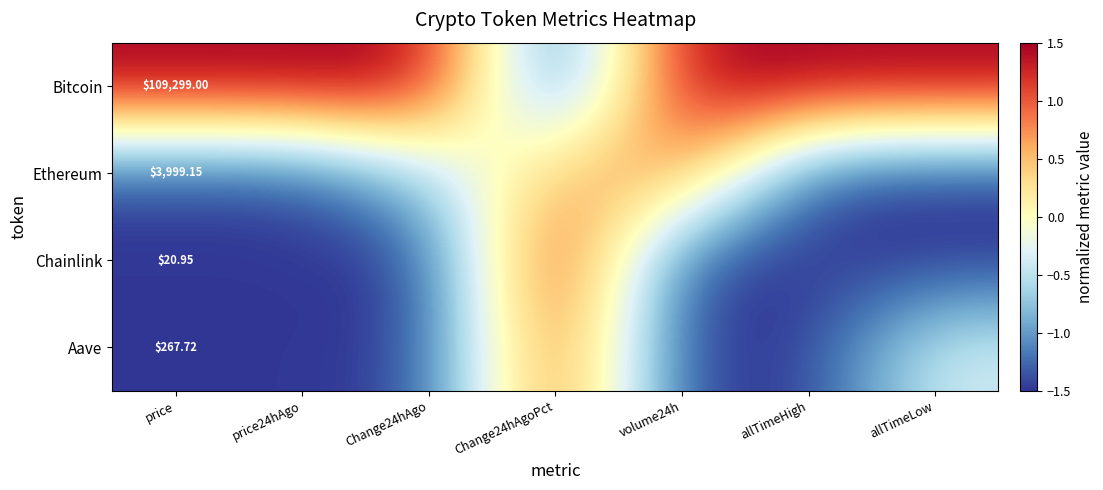

Count the number of categories in the chart.

7